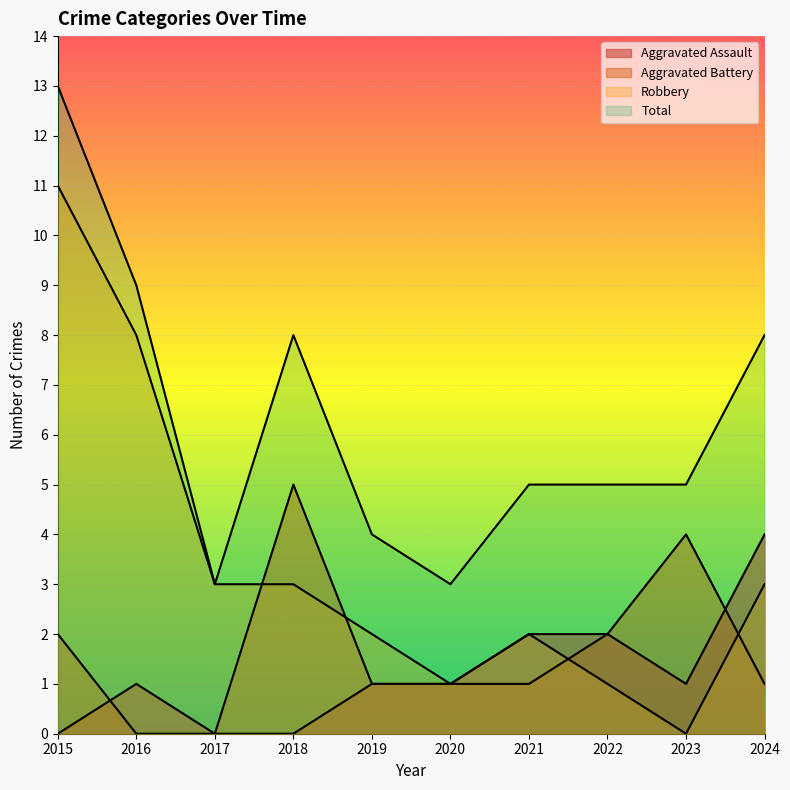

At which category is the sum across all series the highest?

2015